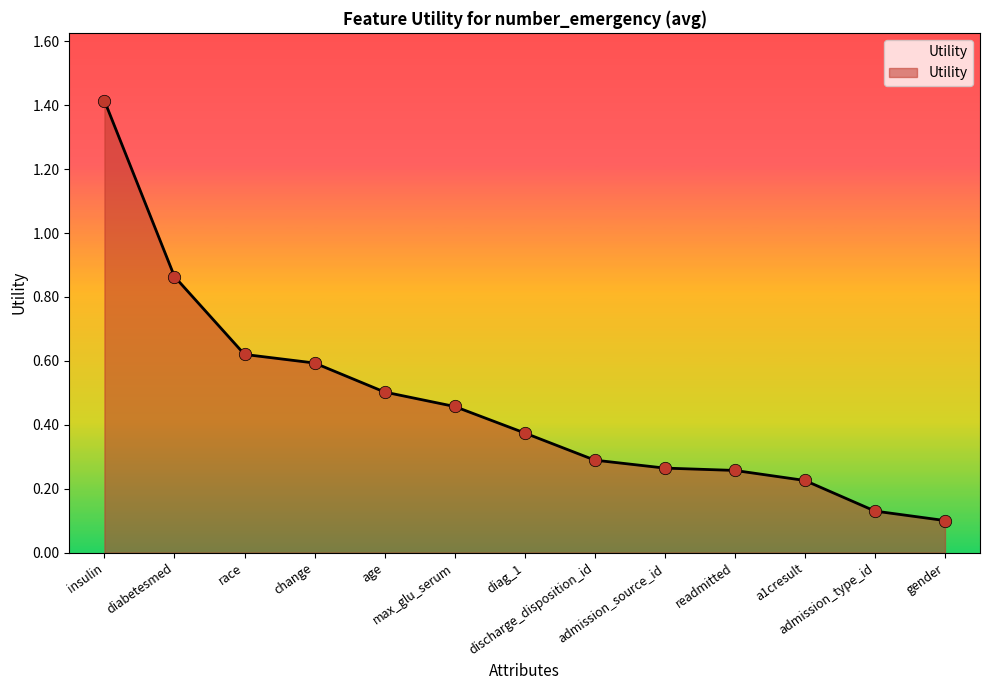

What is the change in value from max_glu_serum to admission_type_id?

-0.3